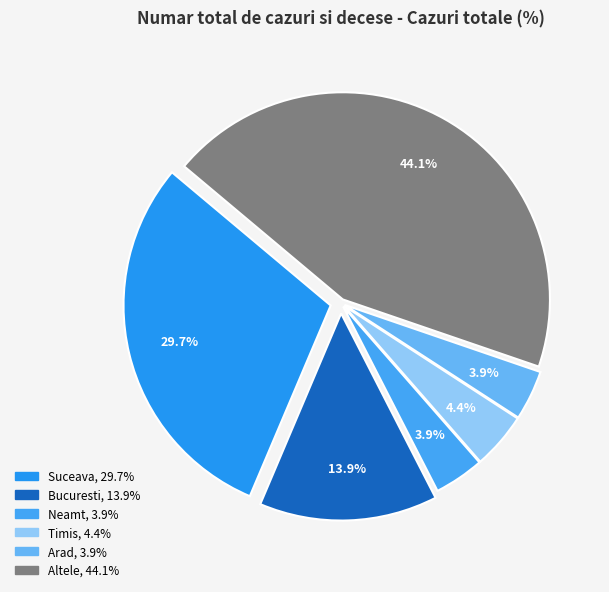

What percentage is NOT represented by Timis?

95.6%